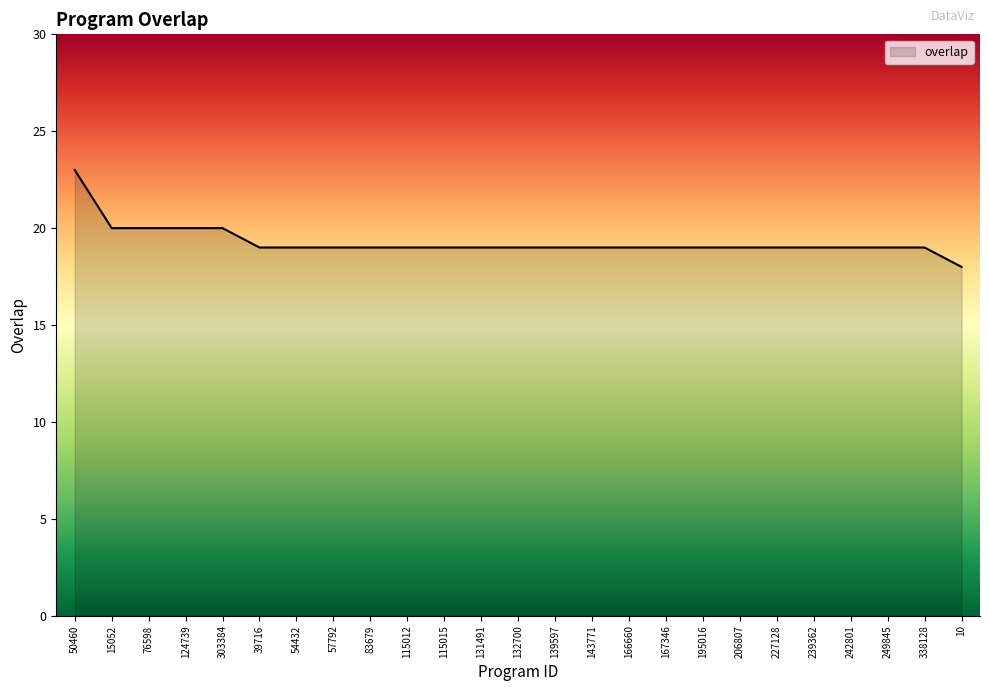

Reading right to left, what are all the values shown in this chart?

18	19	19	19	19	19	19	19	19	19	19	19	19	19	19	19	19	19	19	19	20	20	20	20	23